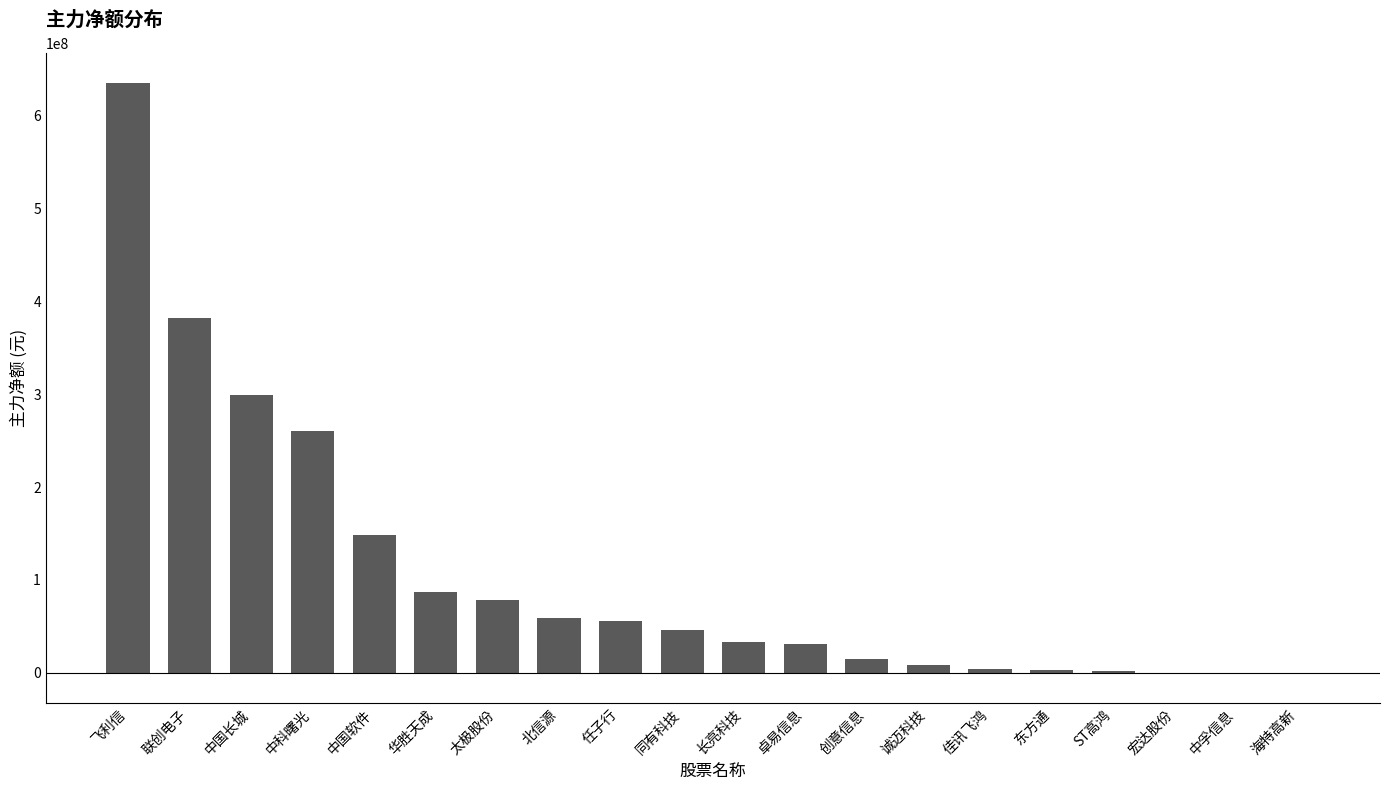

Which has a higher value, 卓易信息 or ST高鸿?

卓易信息